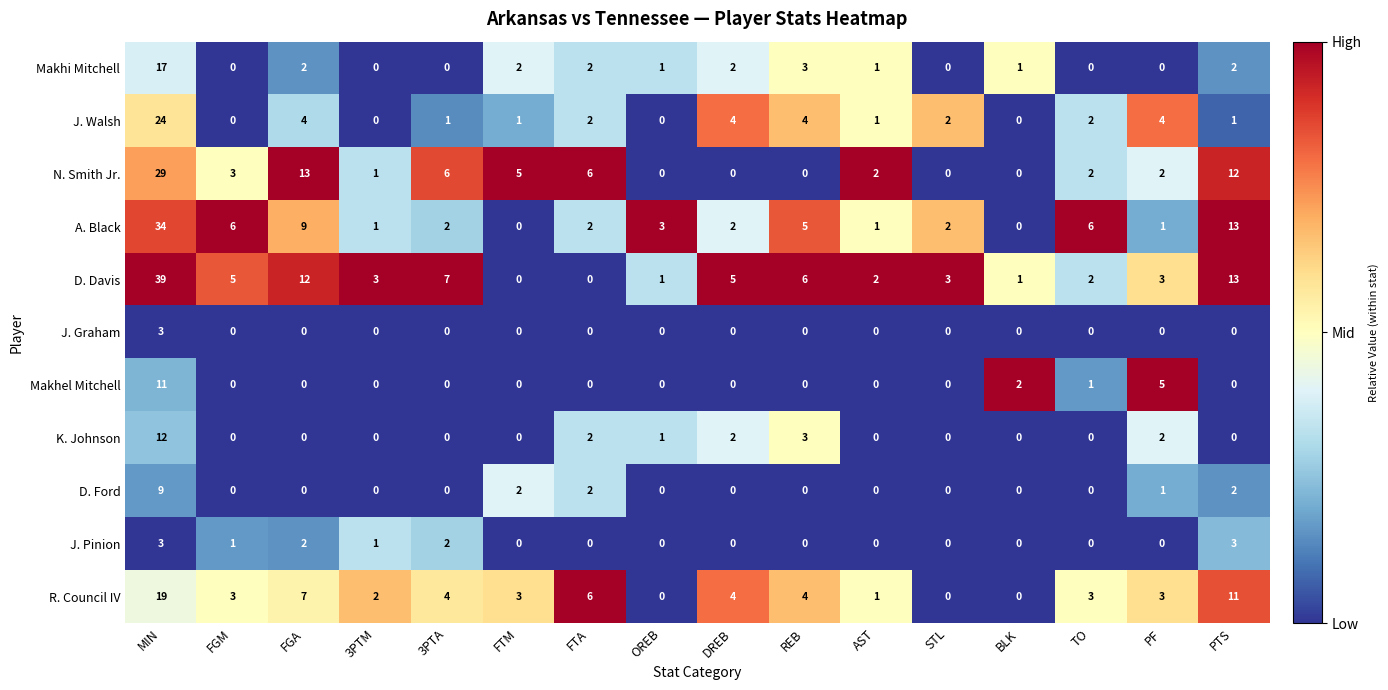

Is the value of R. Council IV at MIN greater than the value of A. Black at FGA?

Yes